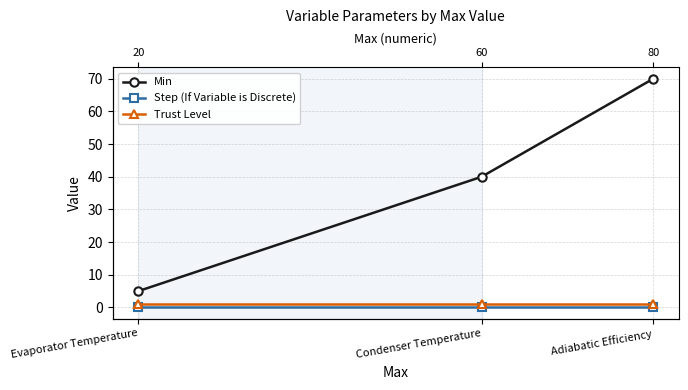

What is the minimum value for Min?

5.0